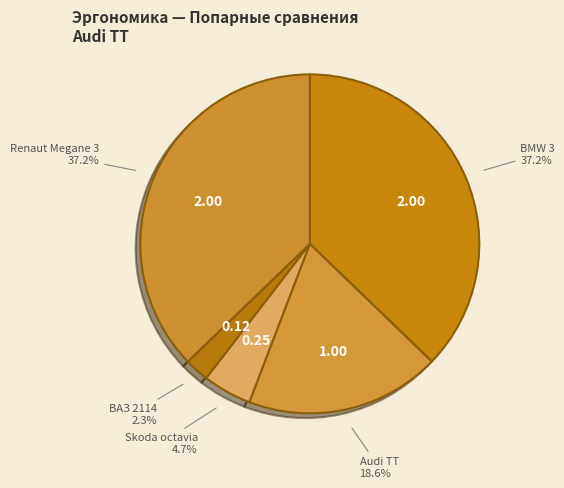

To the nearest percent, what is the combined percentage of Skoda octavia and BMW 3?

42%